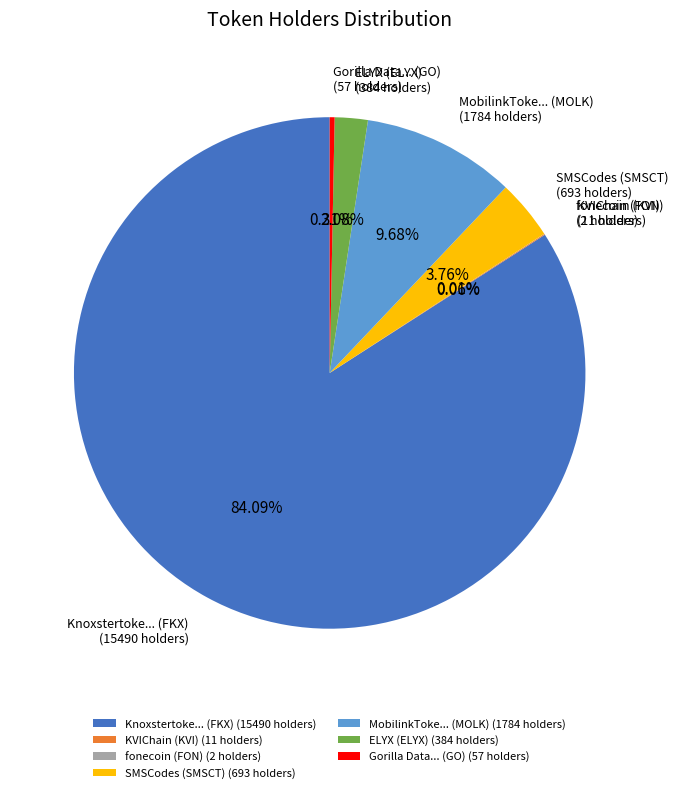

Which category has the biggest portion of the pie?

Knoxstertoke... (FKX)